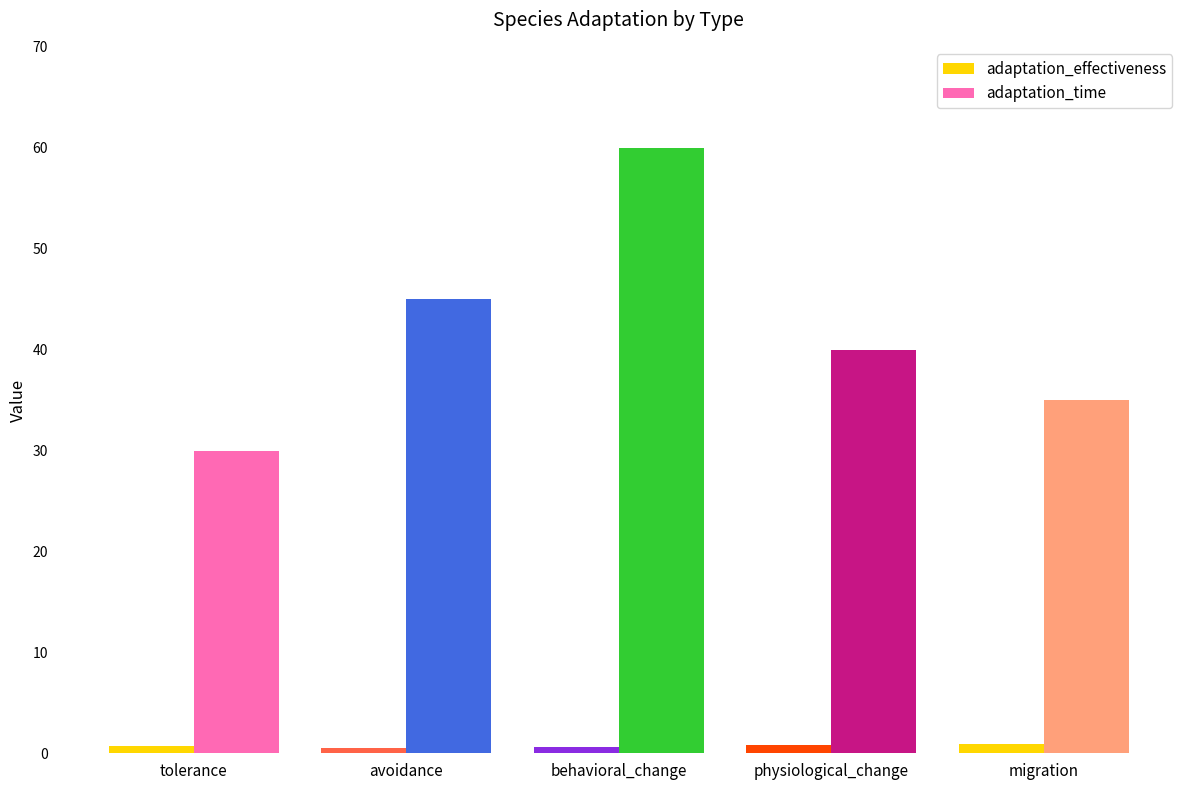

The value of adaptation_time at physiological_change is 40.0. True or false?

True